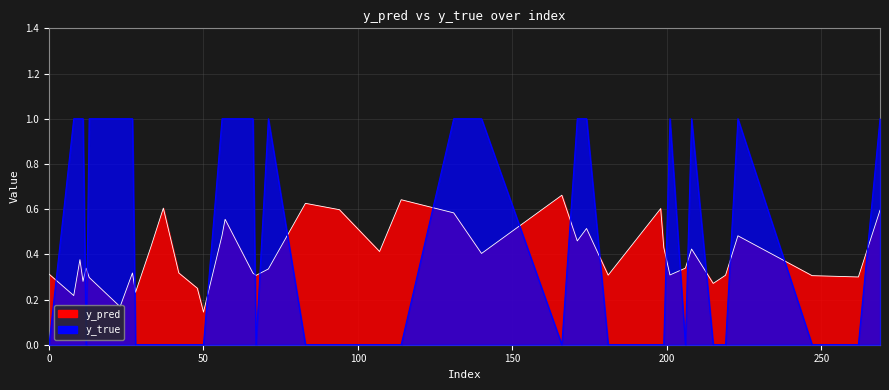

Which series has the largest total across all categories?

y_true